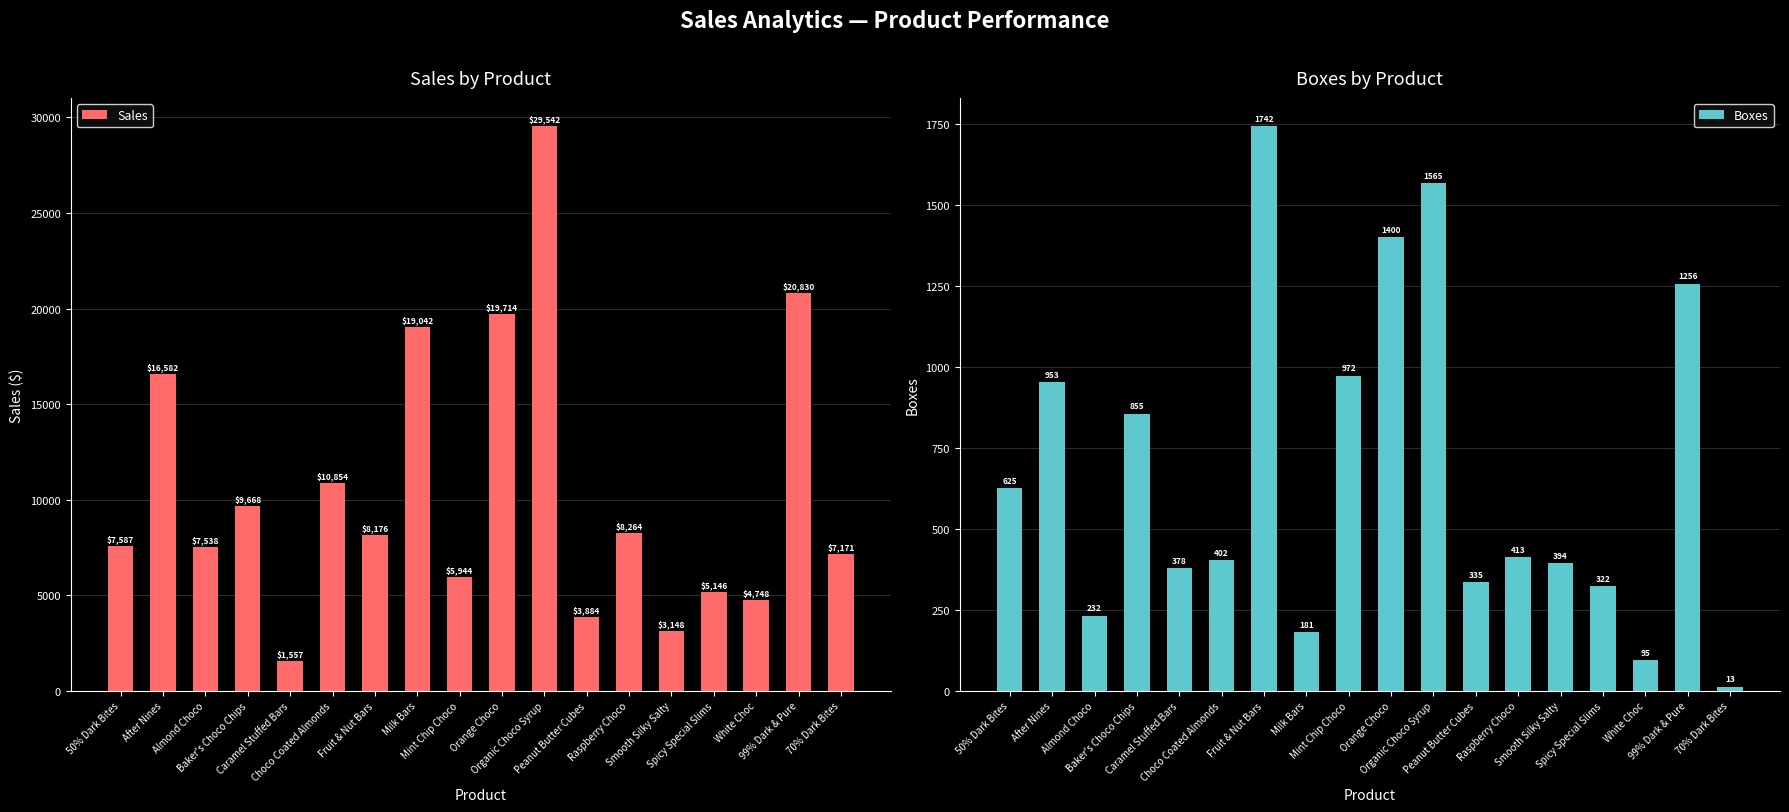

Which label corresponds to the largest value in the chart?

Organic Choco Syrup